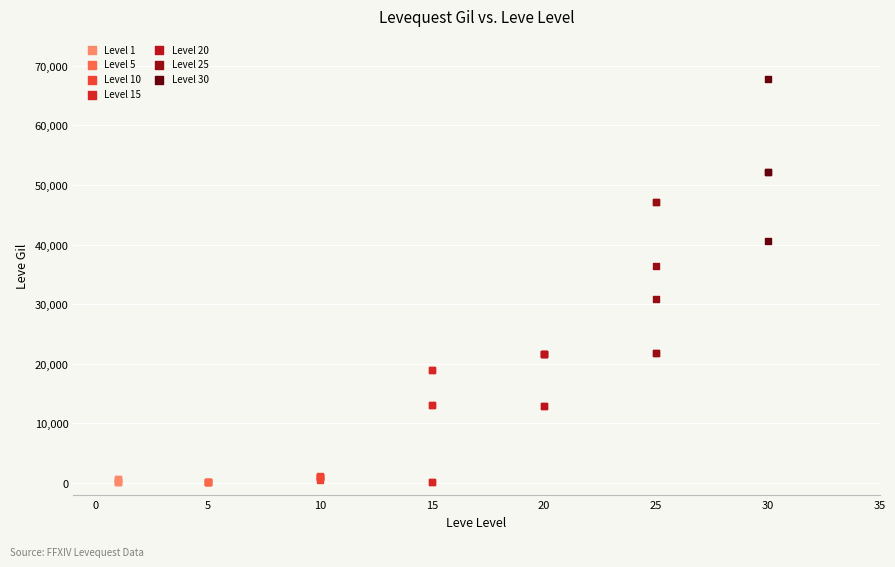

Which series contains the highest Y value?

Level 30